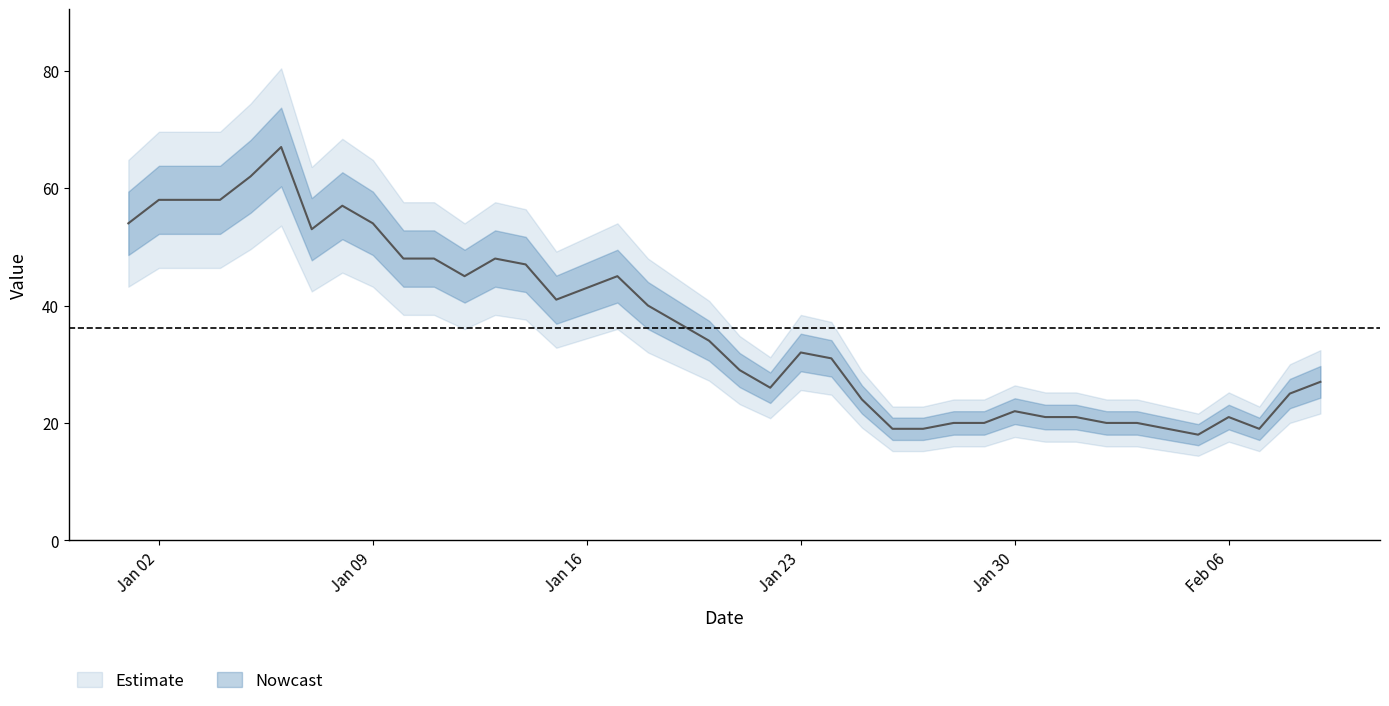

How many values are below 34?

20